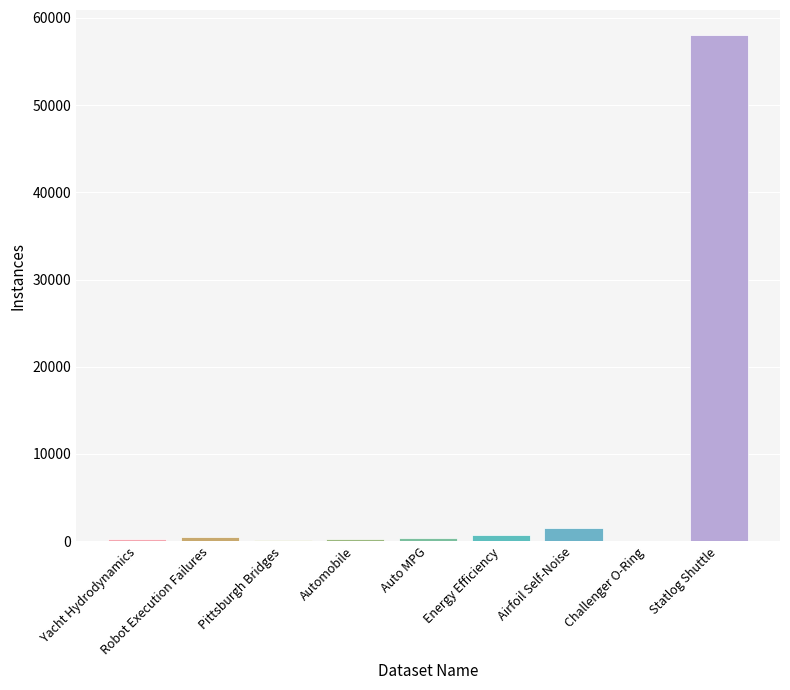

What is the sum of all values?

61776